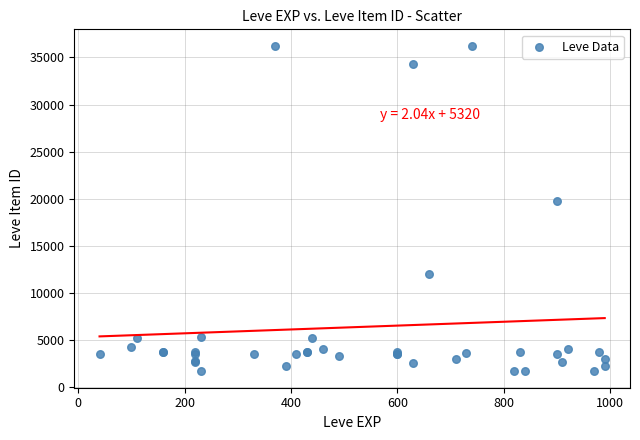

What Y value in the scatter plot is closest to 18967?

19744